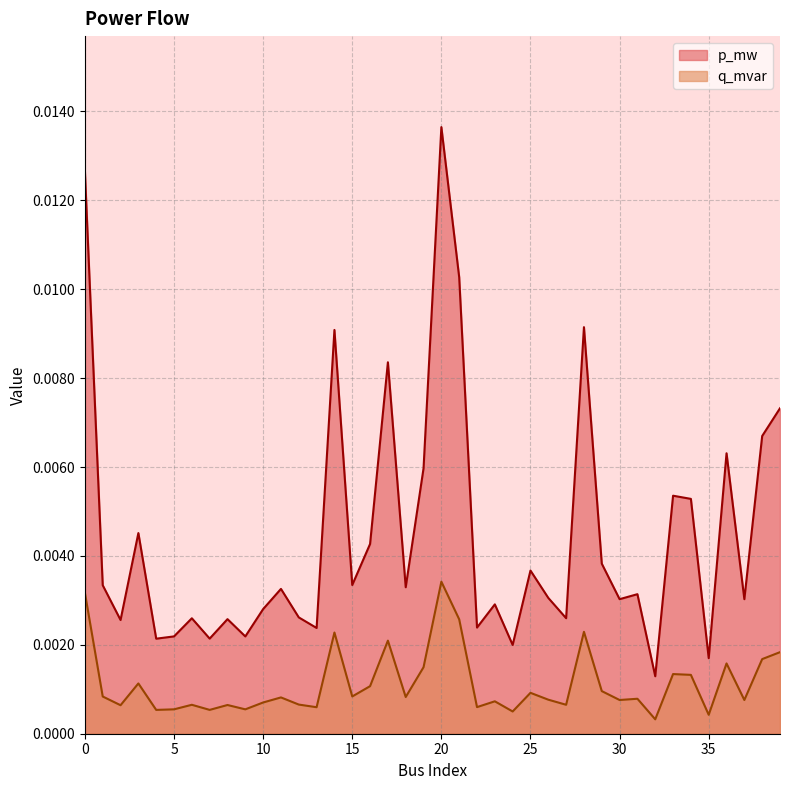

Does the chart have visible grid lines?

Yes